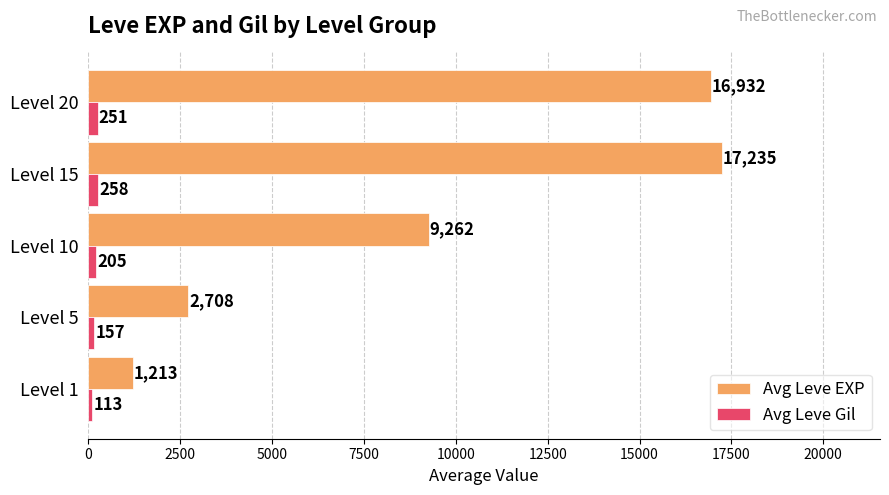

At which label is Avg Leve EXP closest to 9224?

Level 10